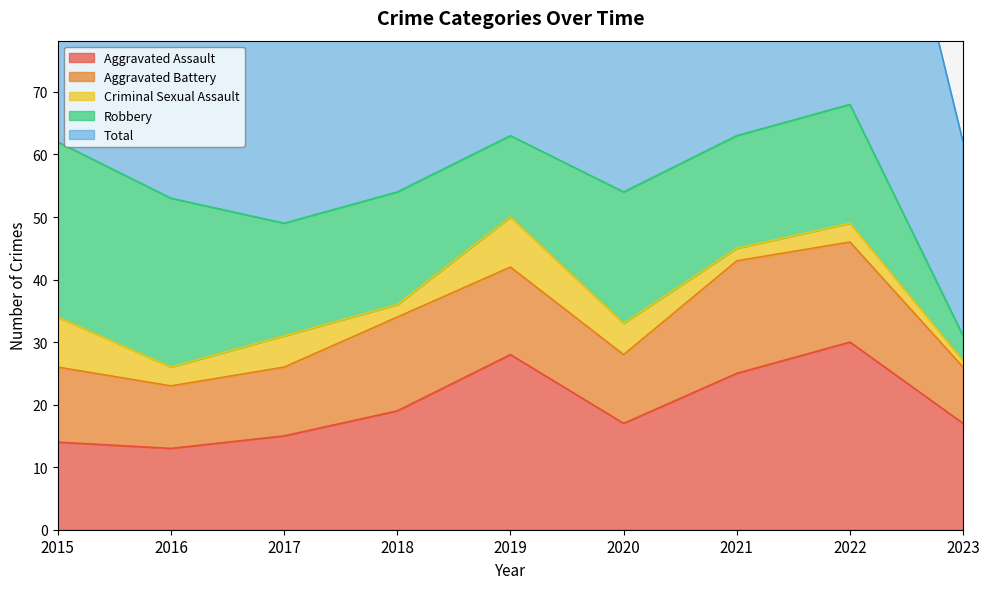

At which category does the chart reach its minimum across all series?

2023